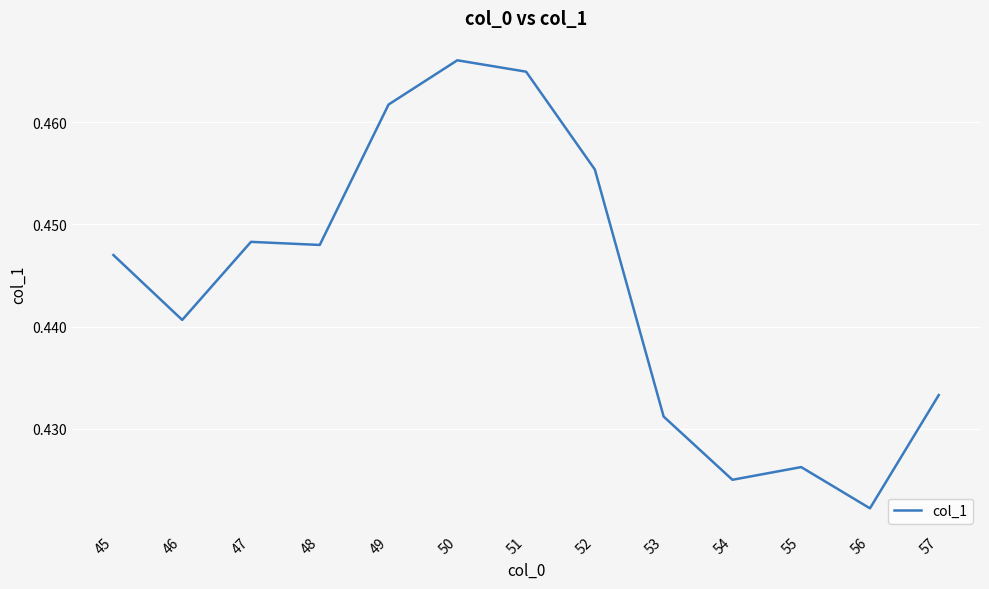

Where is the data nearest to the value 0?

56